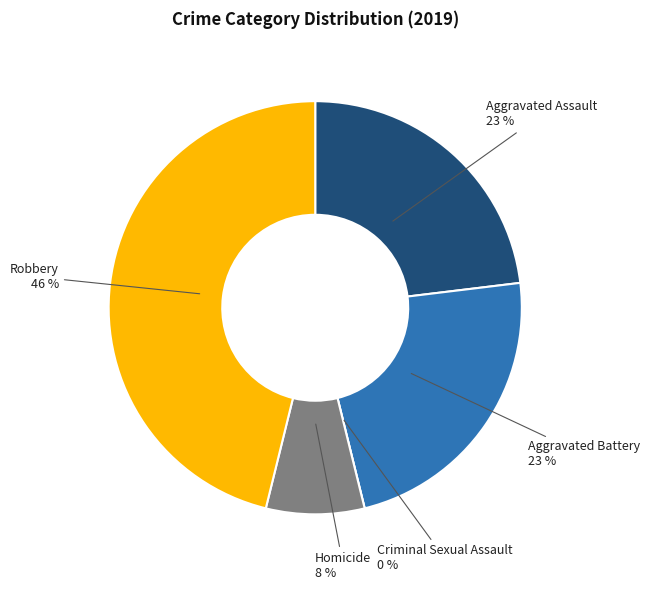

Which has a higher value, Aggravated Battery or Aggravated Assault?

Aggravated Battery